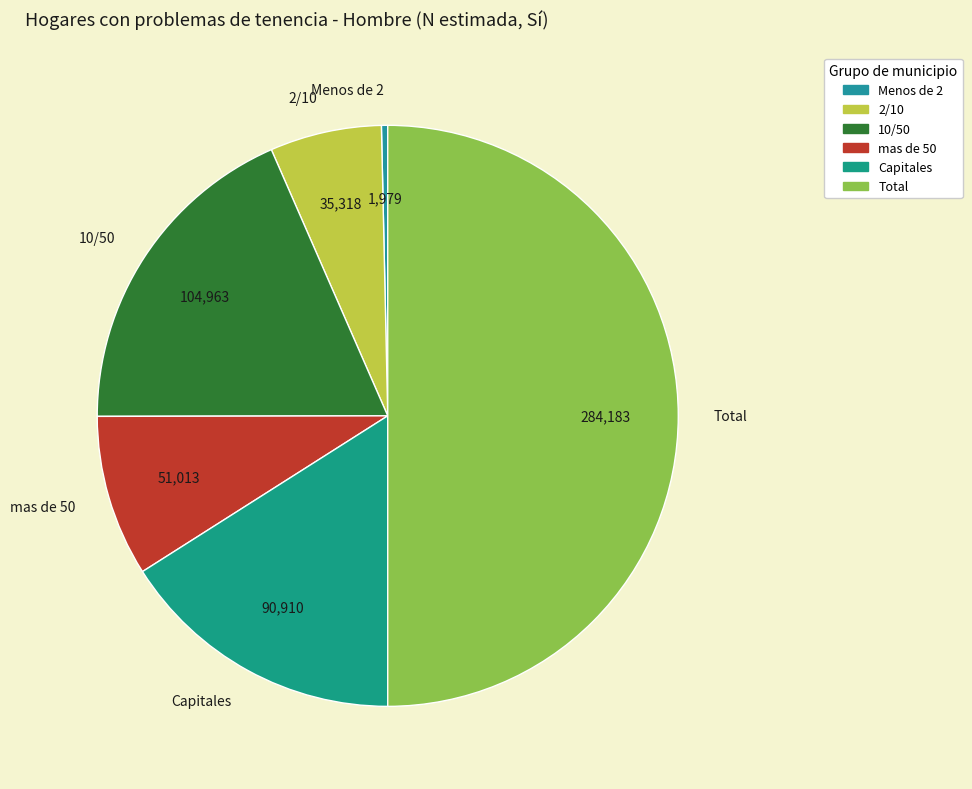

Do 10/50 and Total together represent more than half of the pie?

Yes